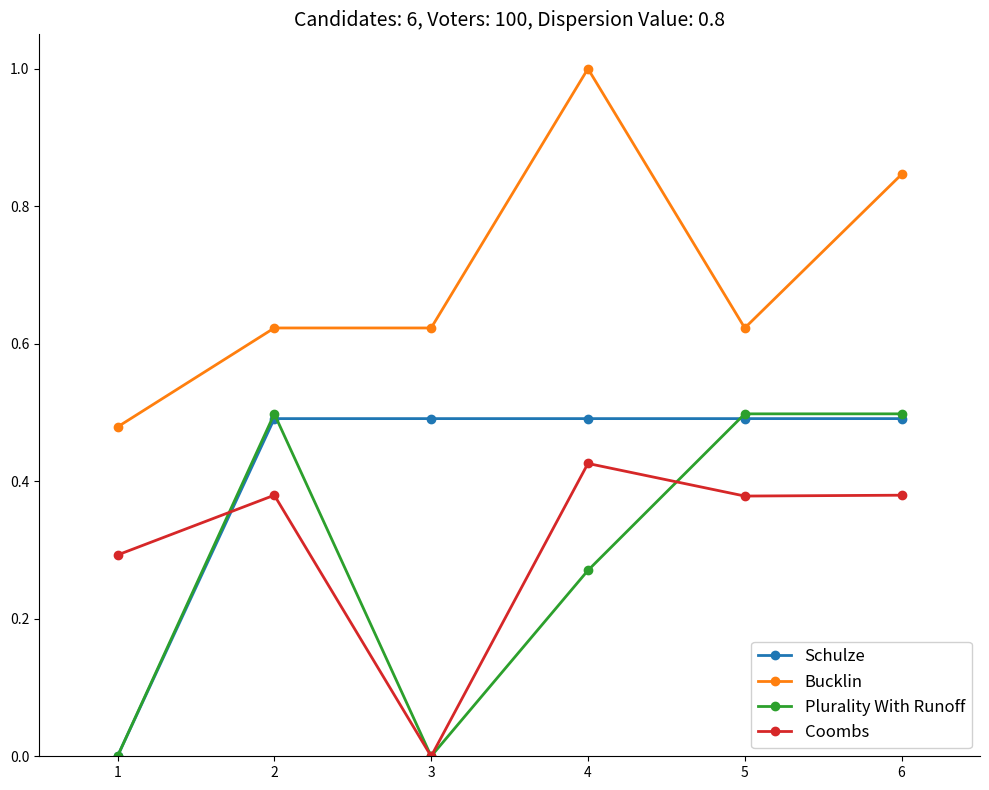

The Plurality With Runoff series shows 0.5 at 2. True or false?

True